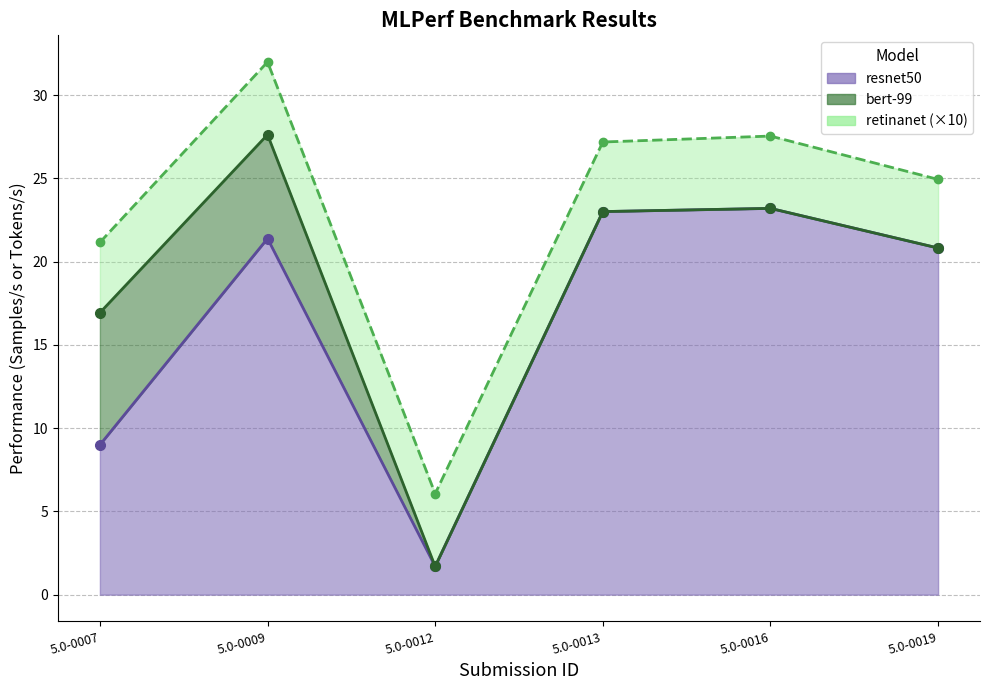

How many interior local valleys does the retinanet line (×10) series have?

1